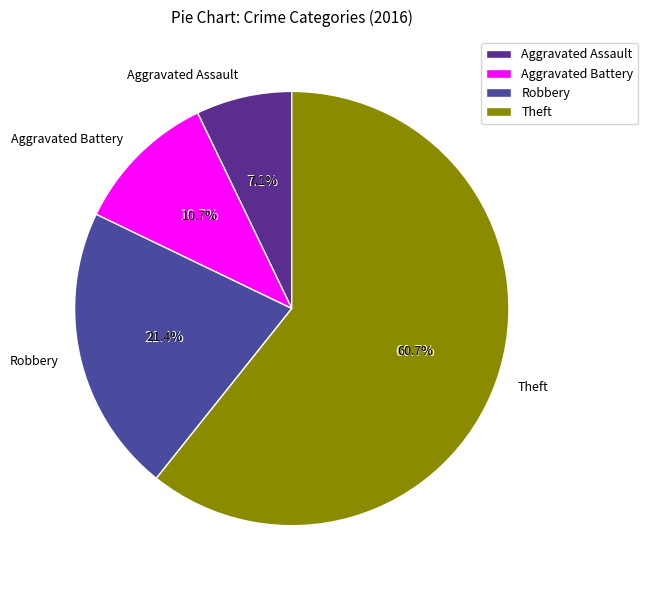

Is there a majority slice in this chart?

Yes